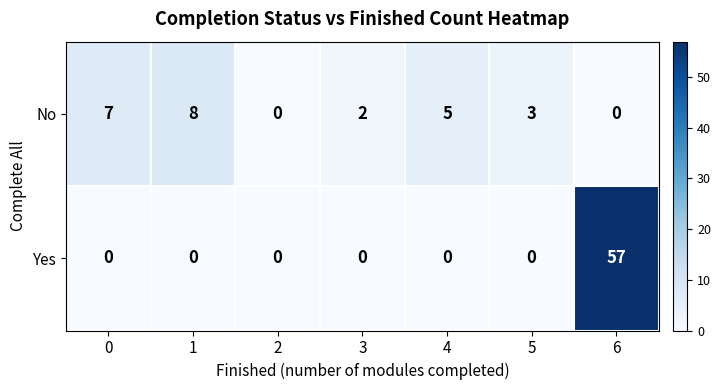

Which label corresponds to the largest value in the chart?

6